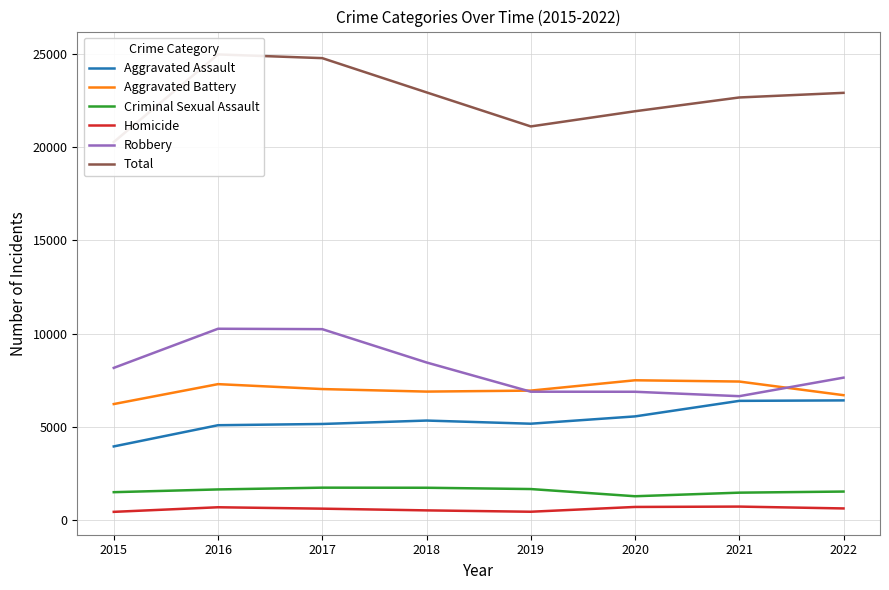

Which series has the largest range (max minus min)?

Total